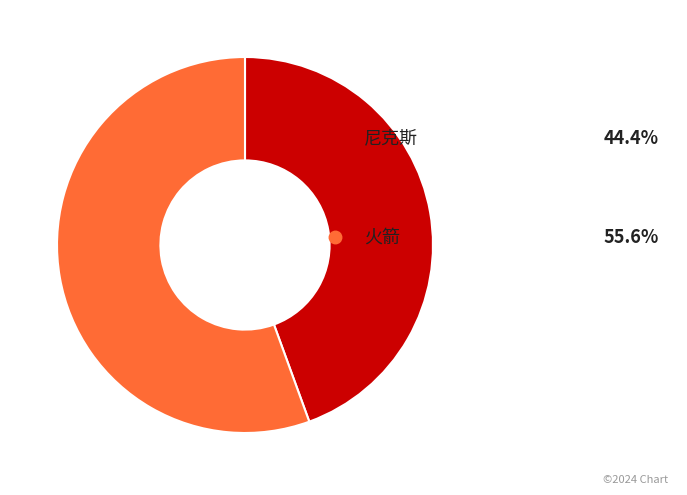

Is there a majority slice in this chart?

Yes